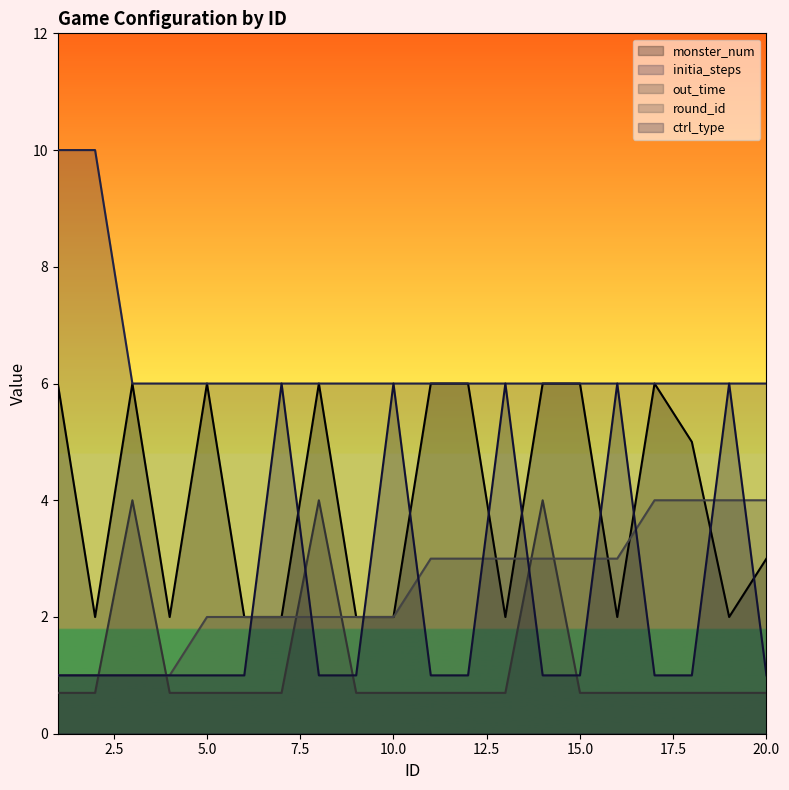

In out_time, how many points are higher than both neighbors (excluding endpoints)?

3